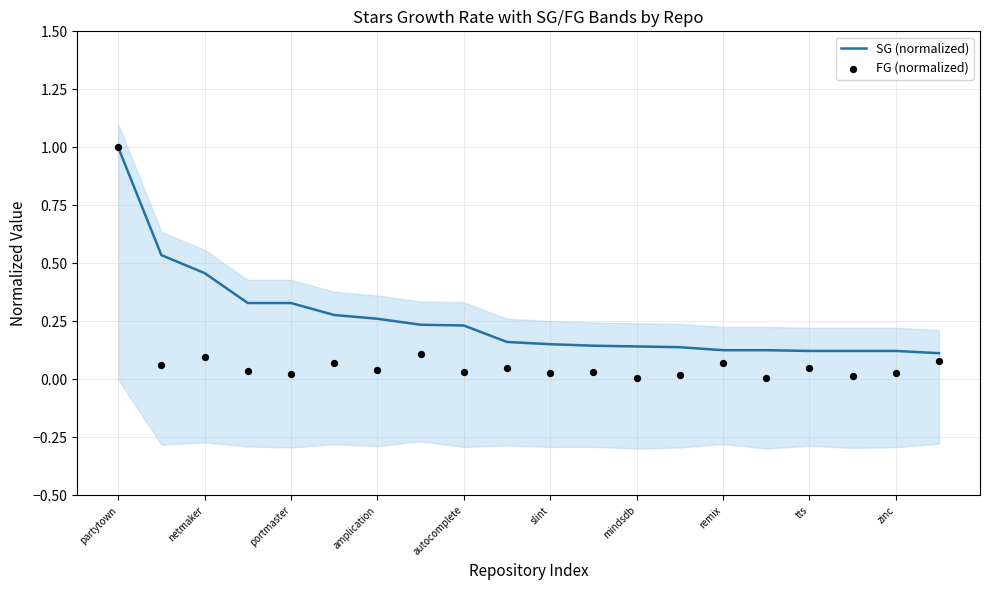

At which category is the sum across all series the highest?

partytown